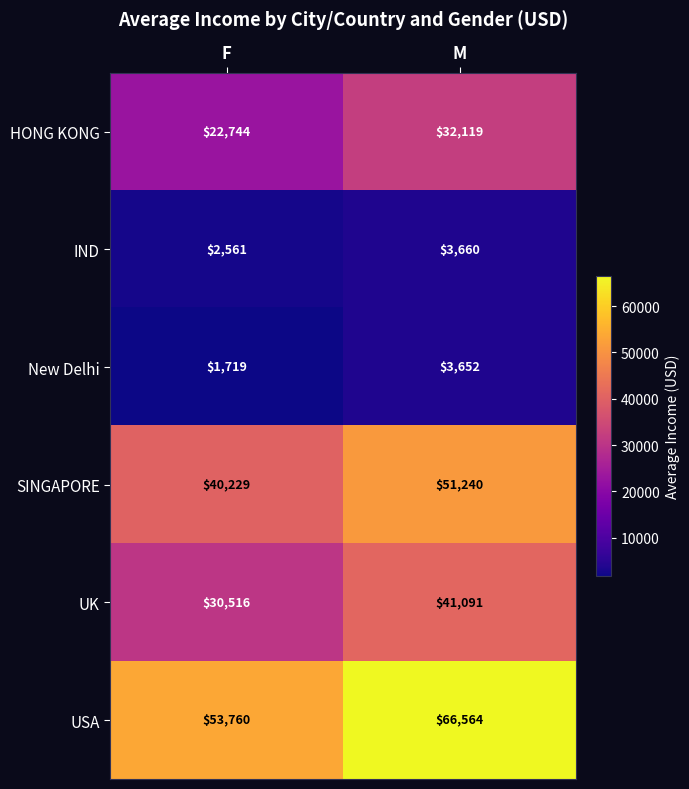

Reading right to left, list all the values displayed in this chart.

HONG KONG: 32119	22744
IND: 3660	2561
New Delhi: 3652	1719
SINGAPORE: 51240	40229
UK: 41091	30516
USA: 66564	53760